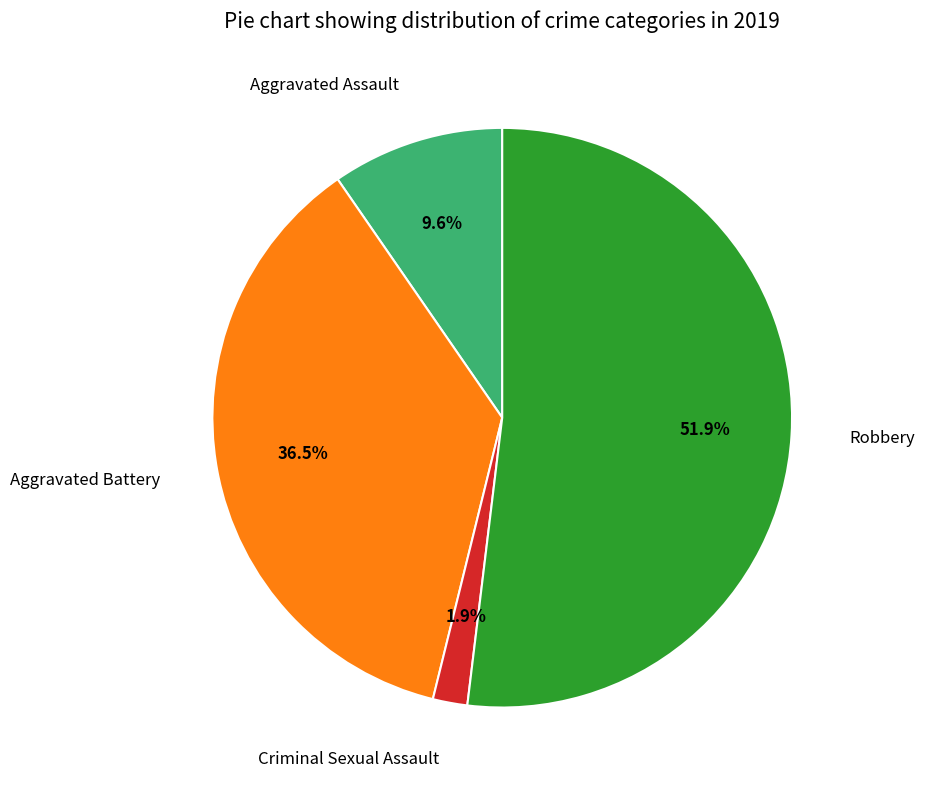

How many slices are in this pie chart?

4